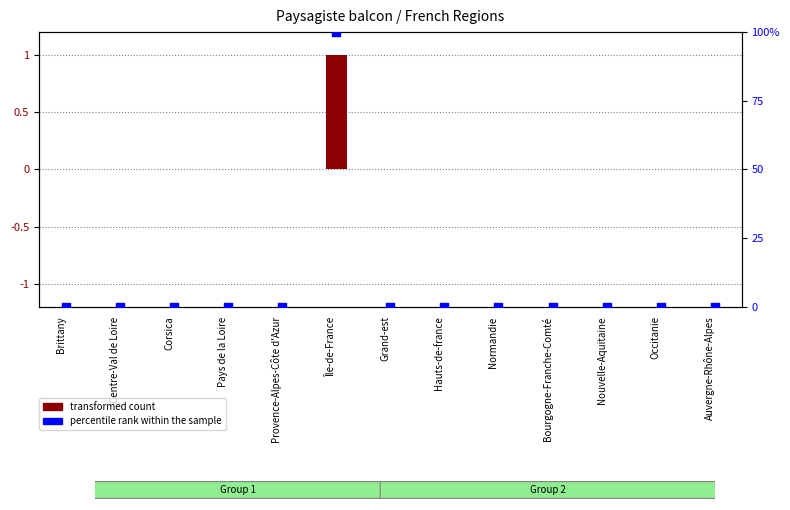

Is the value of percentile rank within the sample at Centre-Val de Loire greater than the value of transformed count at Nouvelle-Aquitaine?

No